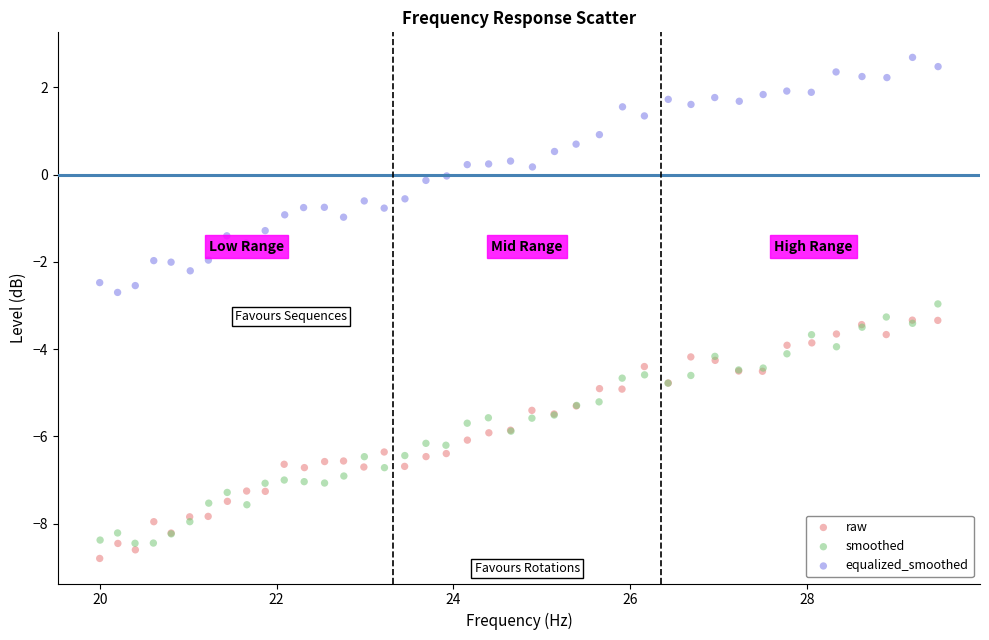

Which series reaches the minimum Y coordinate?

raw